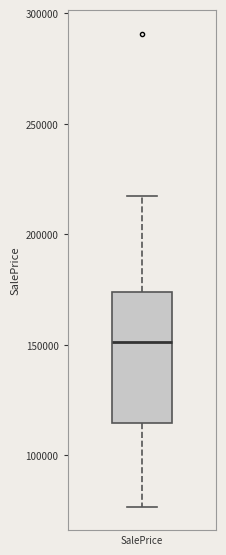

Read this box plot against the y-axis: the position of the median line, the range covered by the box, and the ends of both whiskers. The values are not printed on the chart, so give them approximately, as read against the axis.

median 150000, box 115000 to 175000, whiskers 75000 to 220000